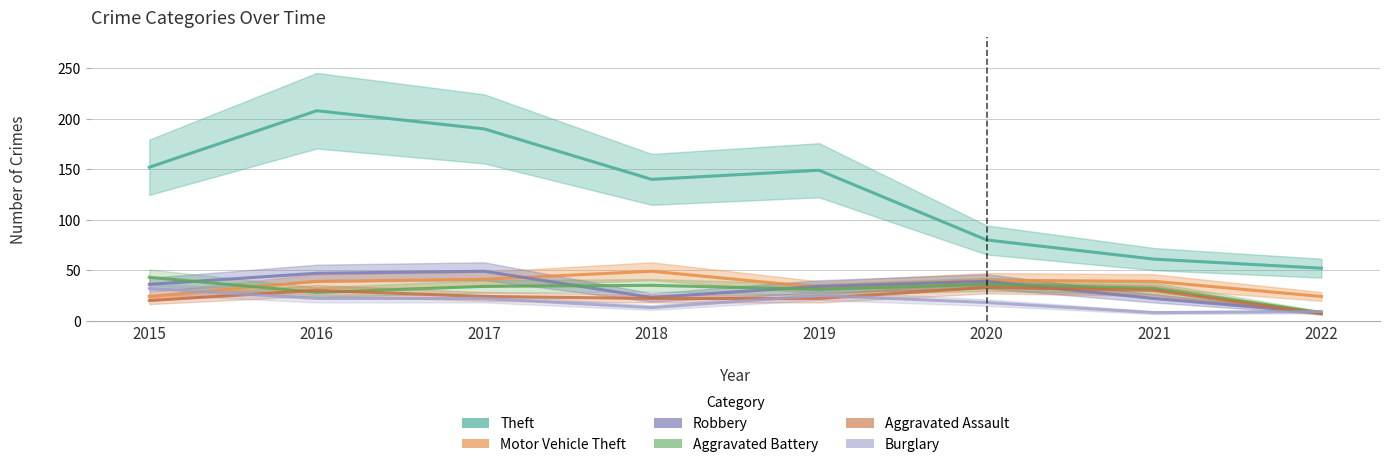

Which series has the largest total across all categories?

Theft